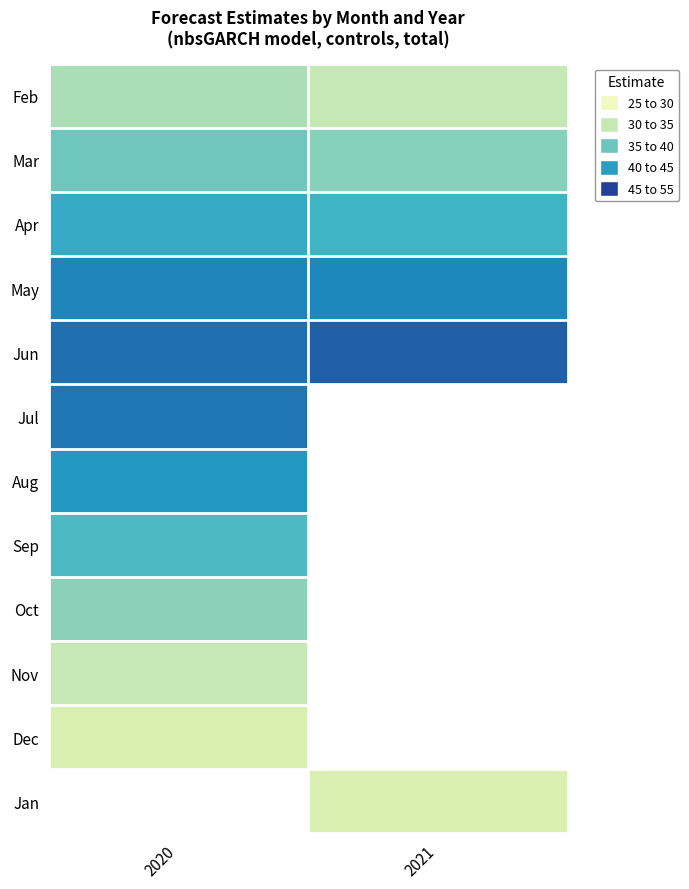

How many series are shown in this chart?

12